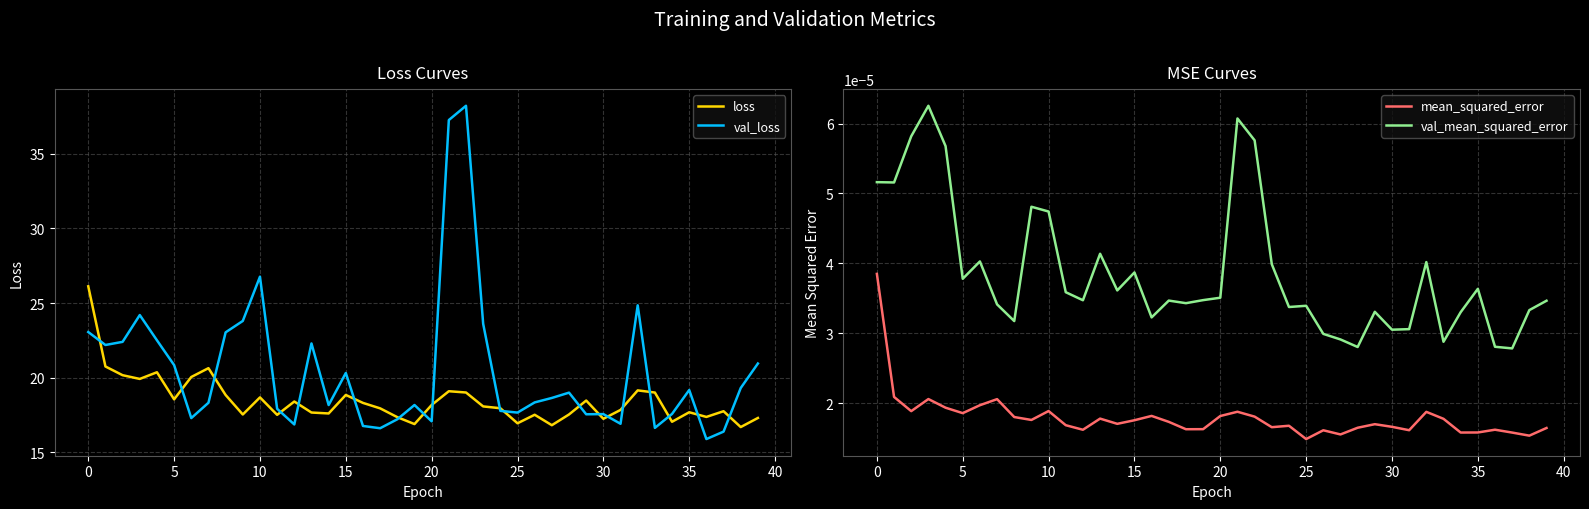

How many lines are shown in the chart?

4